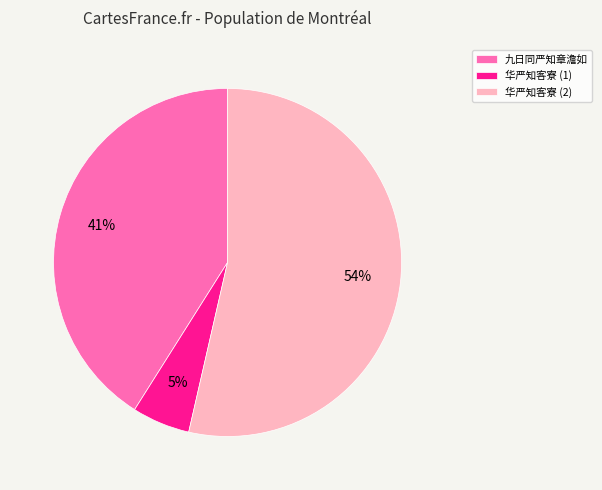

Is there any slice that represents more than half of the pie?

Yes